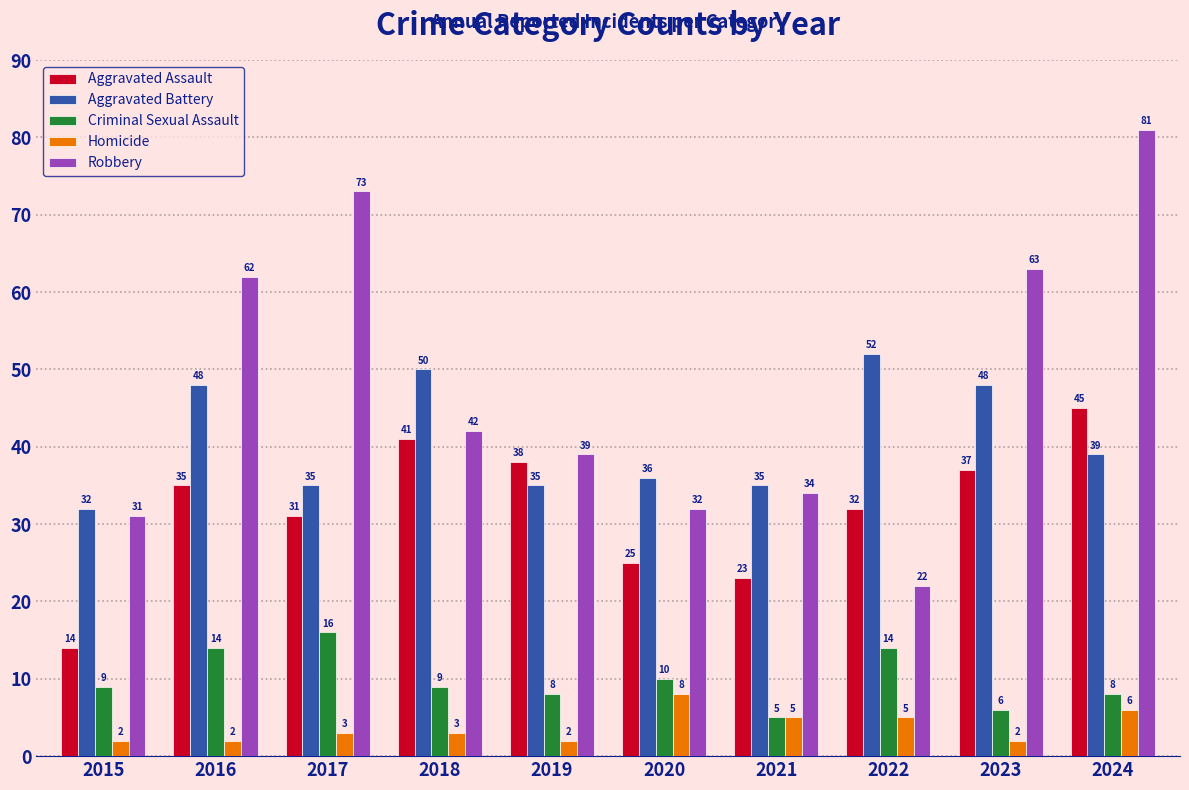

Reading right to left, extract all data points from this chart.

Aggravated Assault: 45	37	32	23	25	38	41	31	35	14
Aggravated Battery: 39	48	52	35	36	35	50	35	48	32
Criminal Sexual Assault: 8	6	14	5	10	8	9	16	14	9
Homicide: 6	2	5	5	8	2	3	3	2	2
Robbery: 81	63	22	34	32	39	42	73	62	31